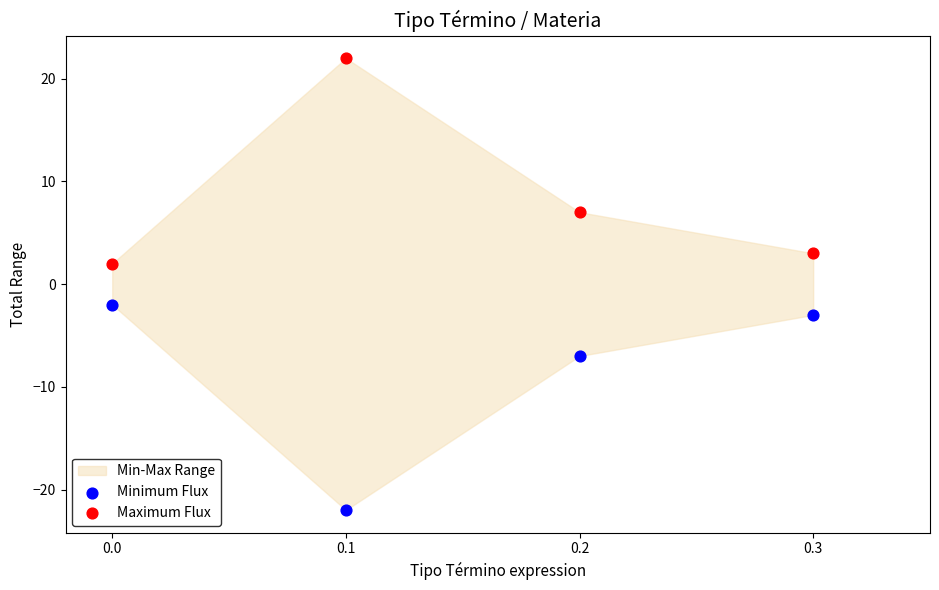

Which series reaches the maximum Y coordinate?

Maximum Flux